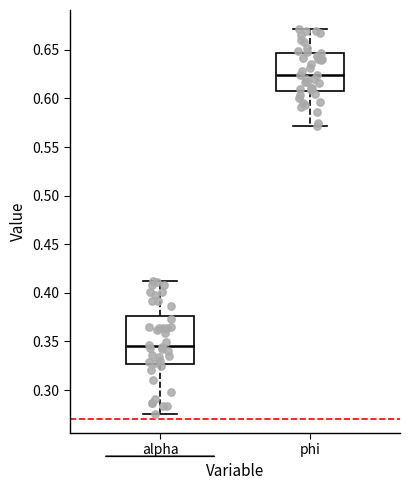

Reading left to right, read every box against the y-axis: the position of its median line, the range the box covers, and the ends of its whiskers. The values are not printed on the chart, so give them approximately, as read against the axis.

alpha: median 0.345, box 0.325 to 0.375, whiskers 0.275 to 0.410
phi: median 0.625, box 0.610 to 0.645, whiskers 0.570 to 0.670